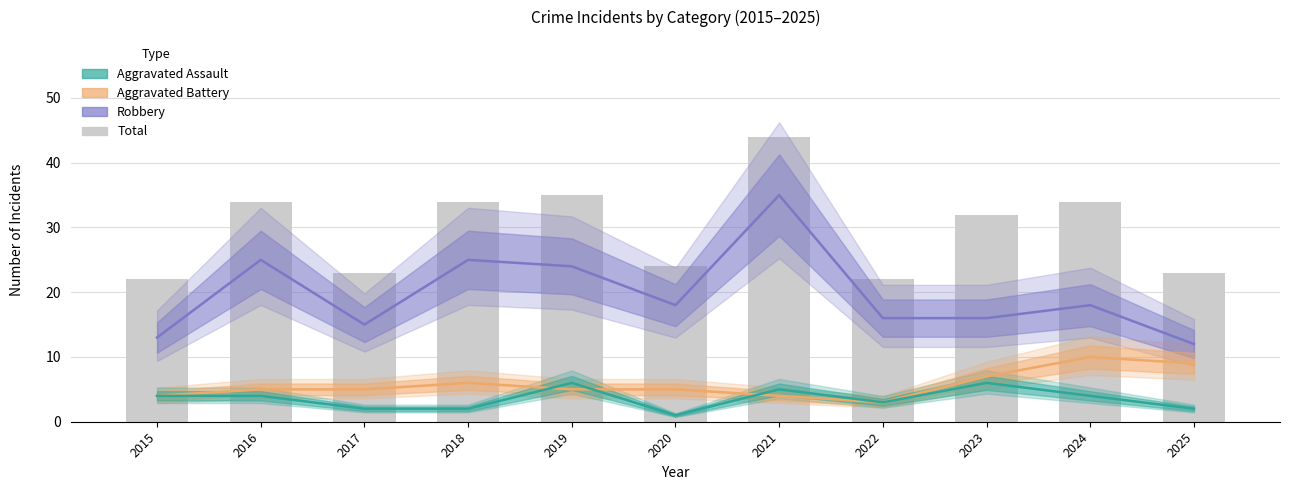

What is the maximum value shown in the chart?

44